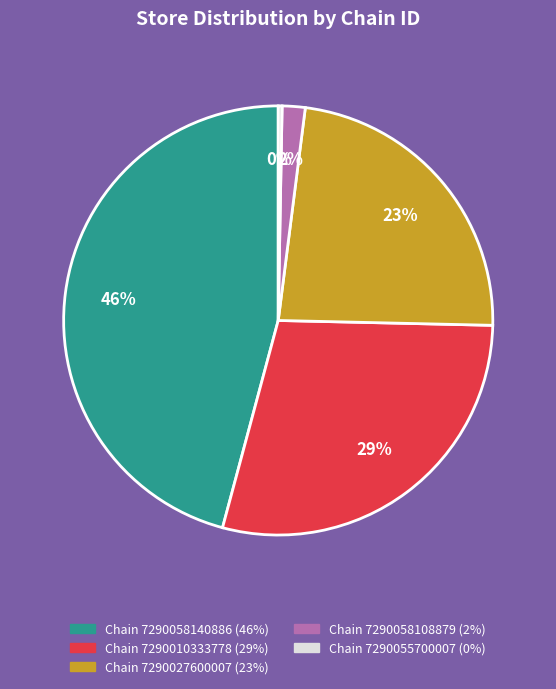

Does any single category account for the majority?

No